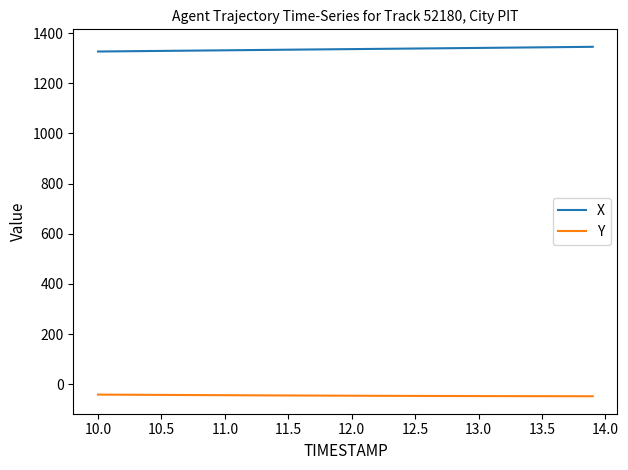

What is the maximum value shown in the chart?

1345.2